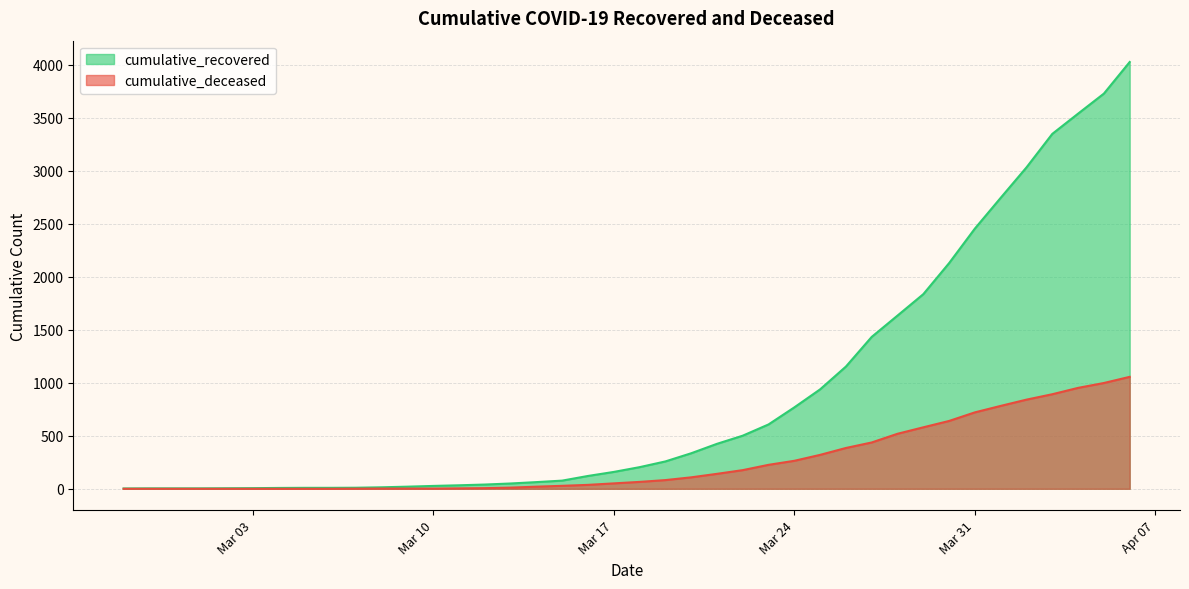

The value of cumulative_recovered at 2020-03-06 is 9. True or false?

True